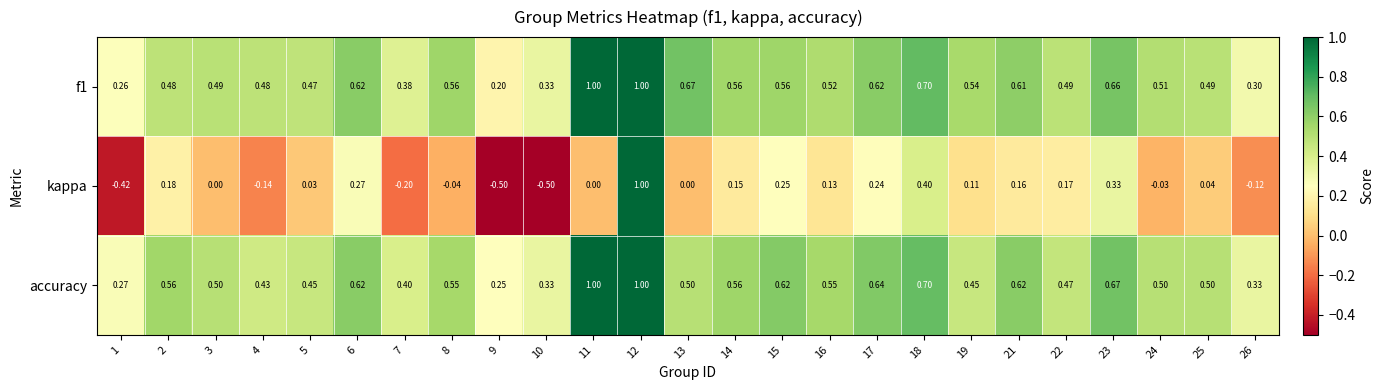

Which series changed the most between 12 and 24?

kappa